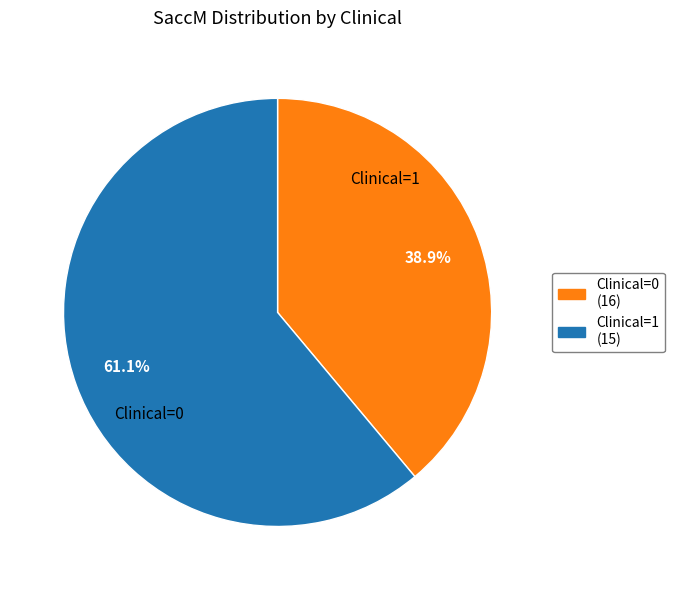

Does any single category account for the majority?

Yes